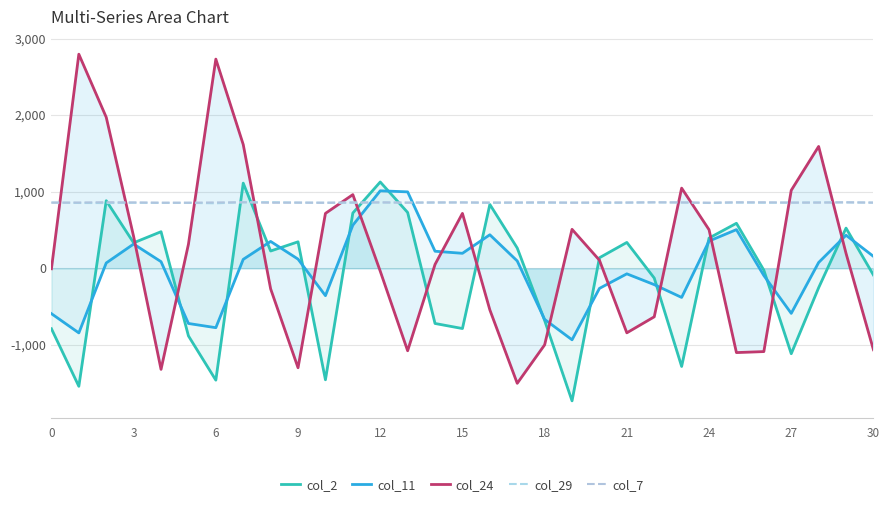

True or false: col_24 and col_11 cross at least once.

True